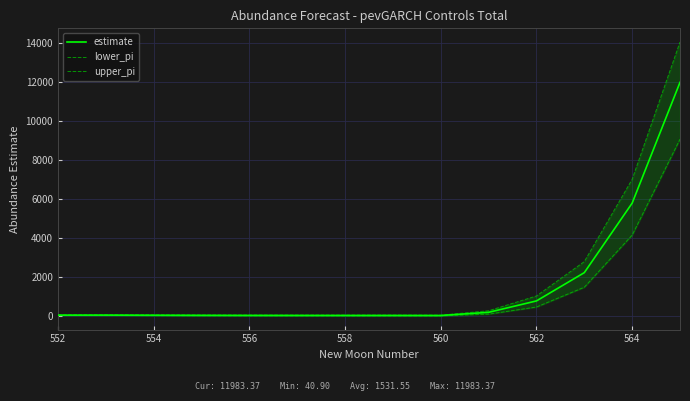

What is the maximum value for estimate?

11983.4